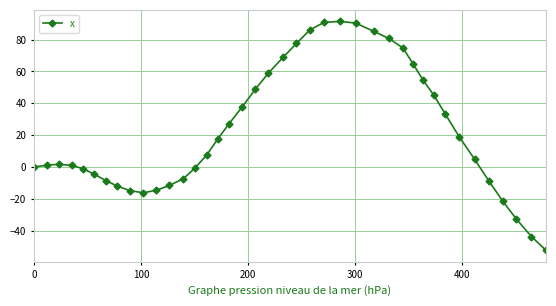

True or false: the data has more than 1 interior local peaks.

True